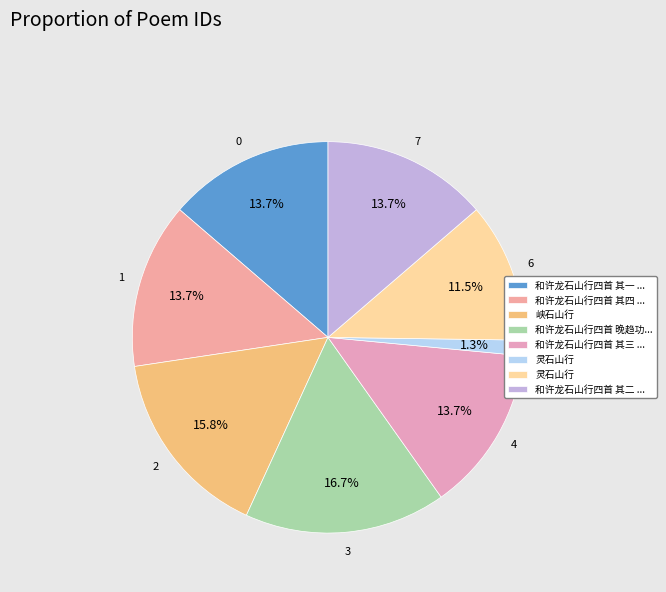

How many slices are in this pie chart?

8